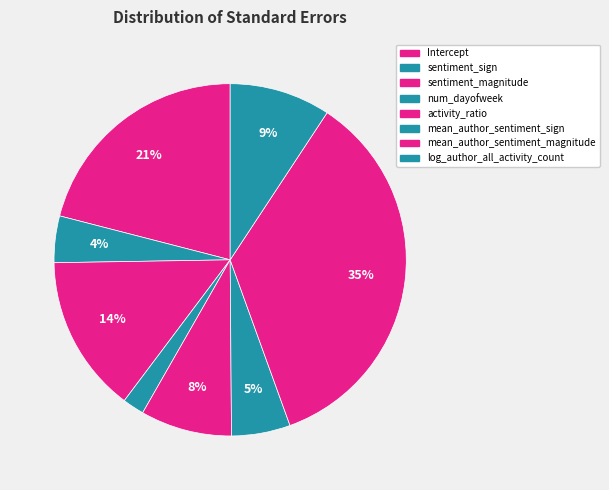

Between num_dayofweek and activity_ratio, which is larger?

activity_ratio